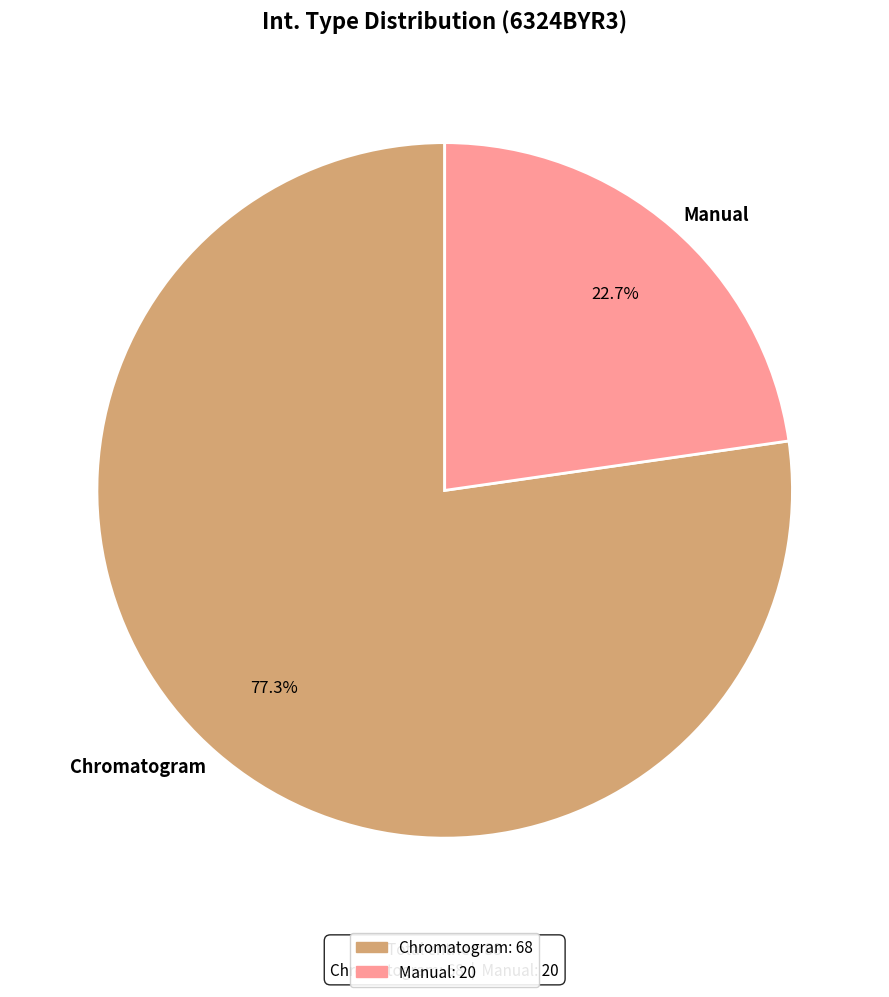

Approximately how many times larger is the value at Manual compared to Chromatogram?

0.3